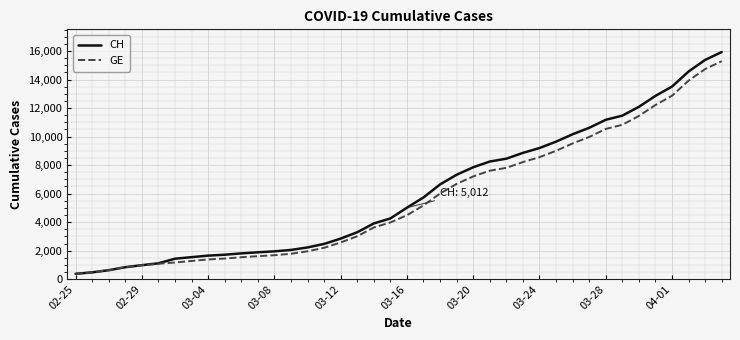

Which series has the widest spread of values?

CH